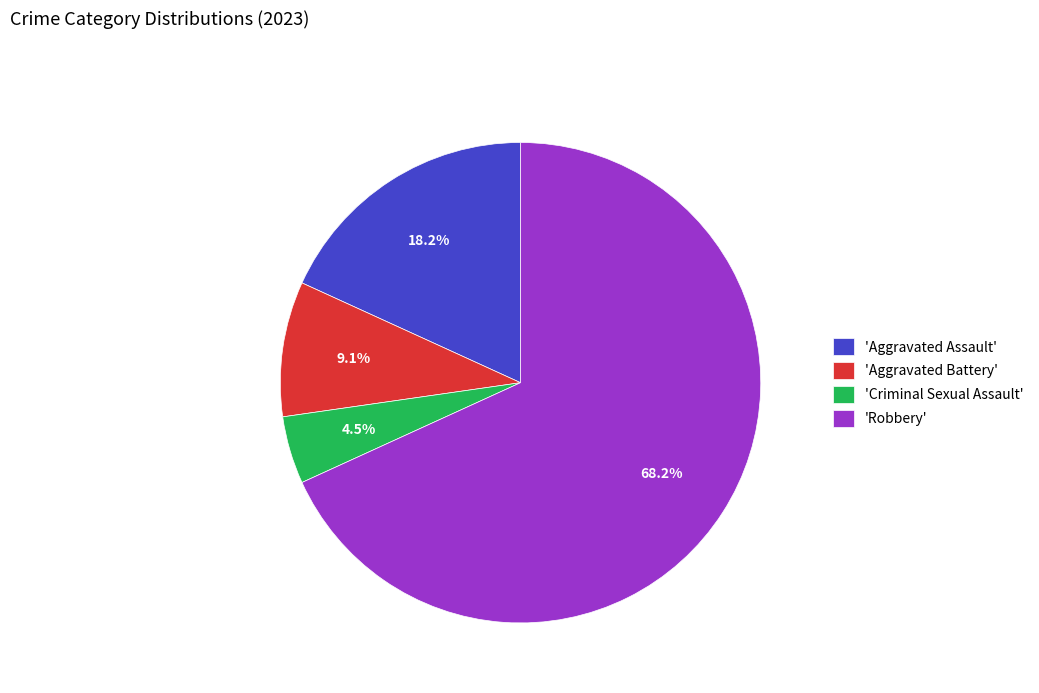

Combined, do 'Criminal Sexual Assault' and 'Aggravated Battery' account for over 50%?

No